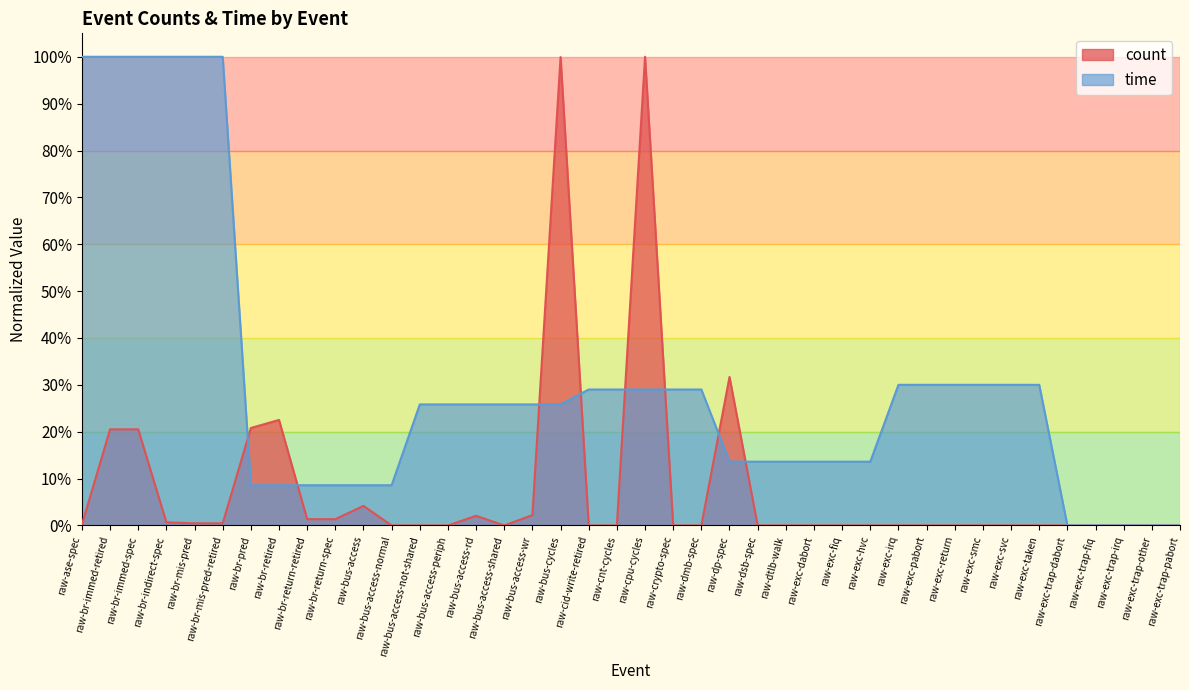

The count series shows -0.4 at raw-exc-trap-fiq. True or false?

False